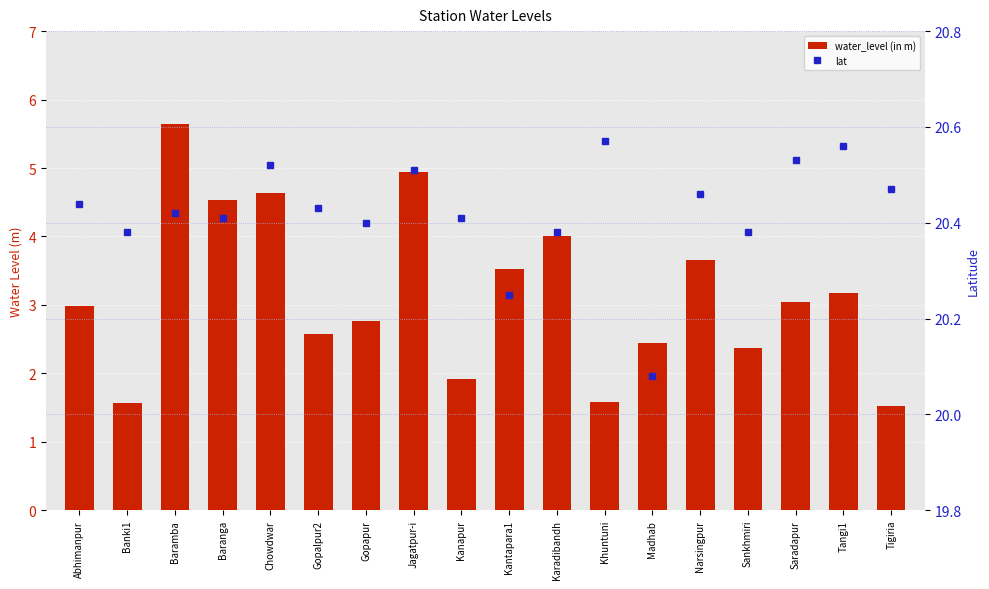

Which series has the largest total across all categories?

lat